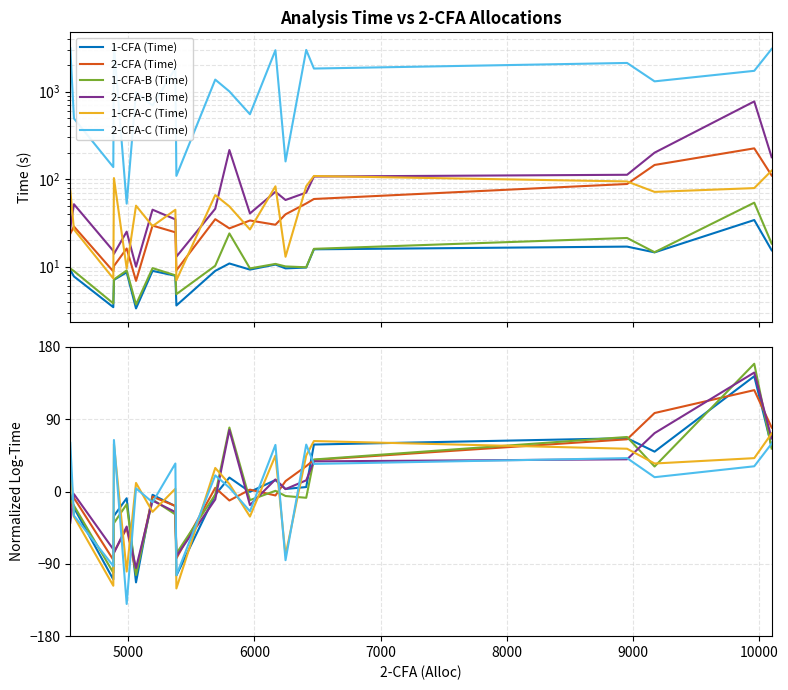

Which series ends up on top after the final intersection of 2-CFA-C (Time) and 1-CFA (Time)?

2-CFA-C (Time)